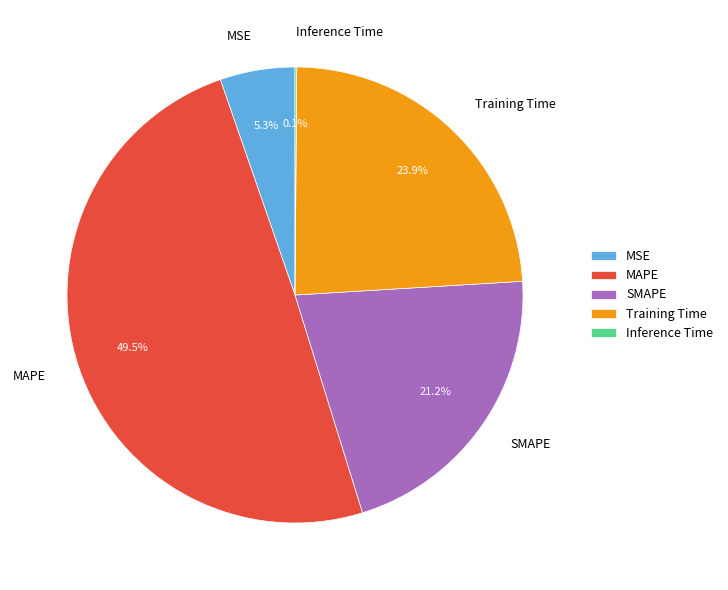

What is the largest slice in the pie chart?

MAPE